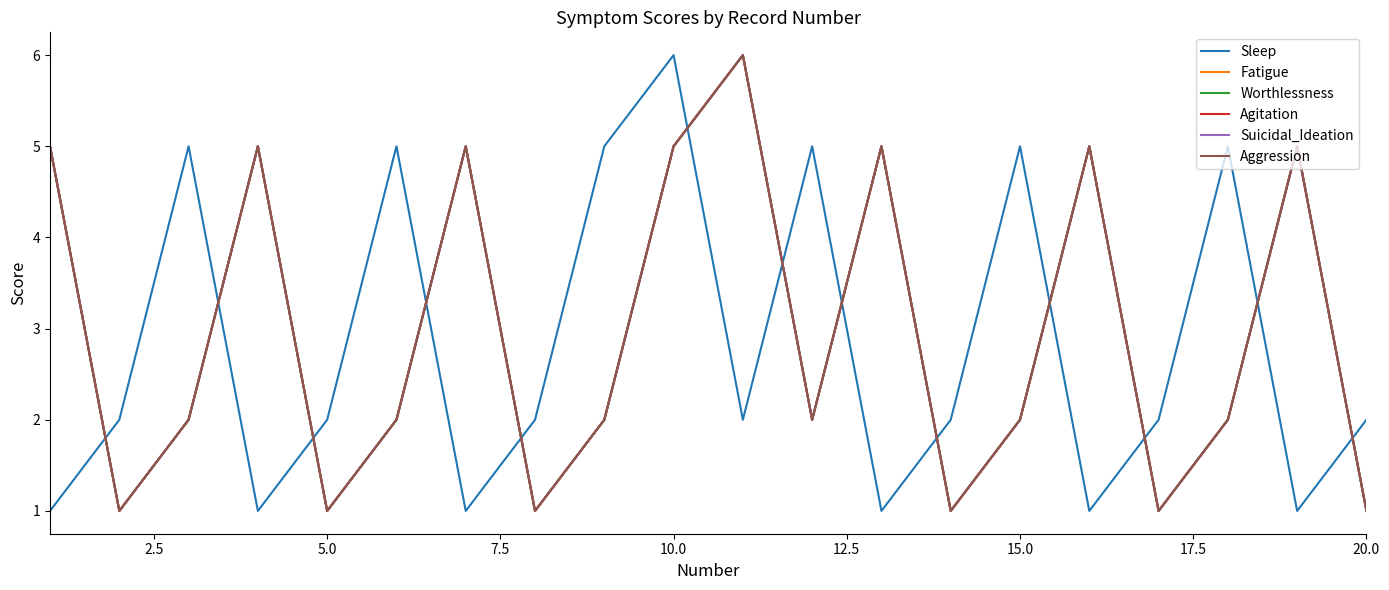

What is the smallest value displayed?

1